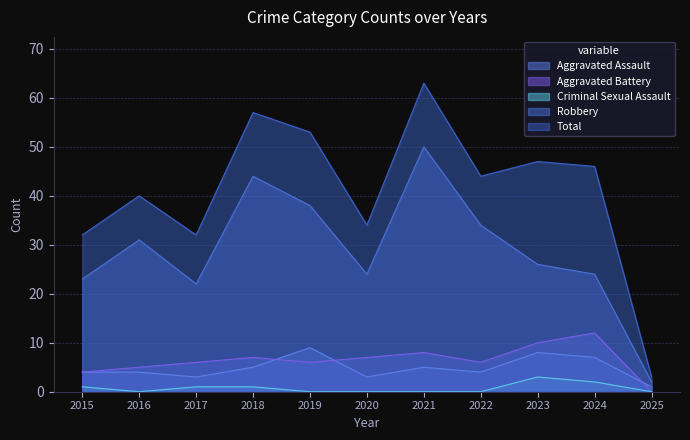

At 2019, list the series in order from largest to smallest.

Total, Robbery, Aggravated Assault, Aggravated Battery, Criminal Sexual Assault